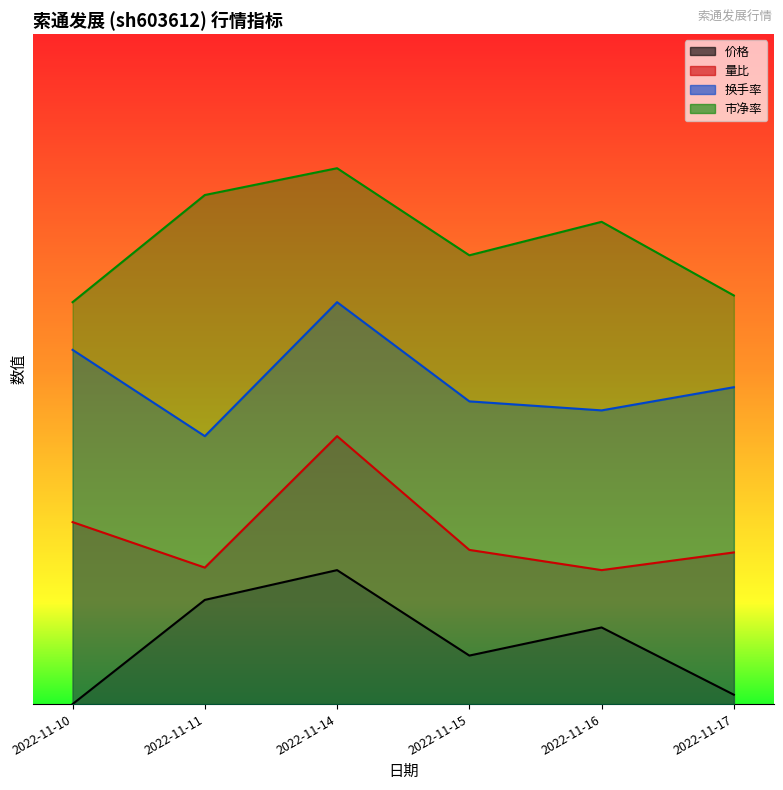

Does the chart have visible grid lines?

No